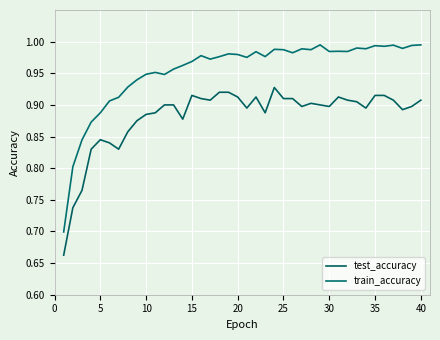

Does the chart display data point markers on the line(s)?

No